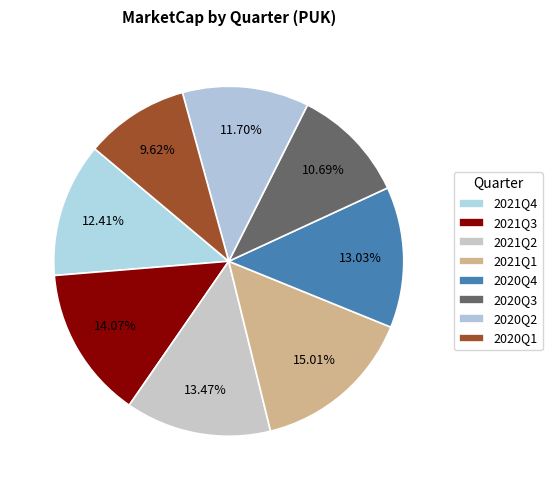

True or false: 2020Q1 accounts for 4% of the total.

False